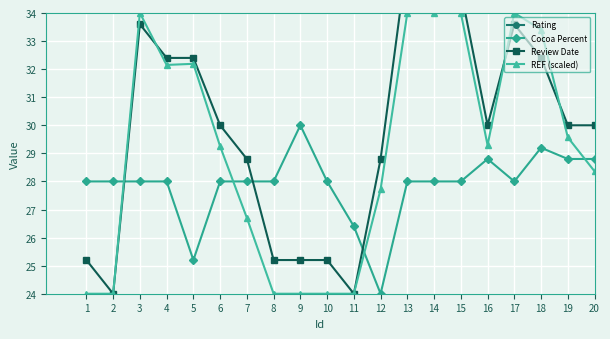

Is it true that REF (scaled) equals 34.0 at 14?

True